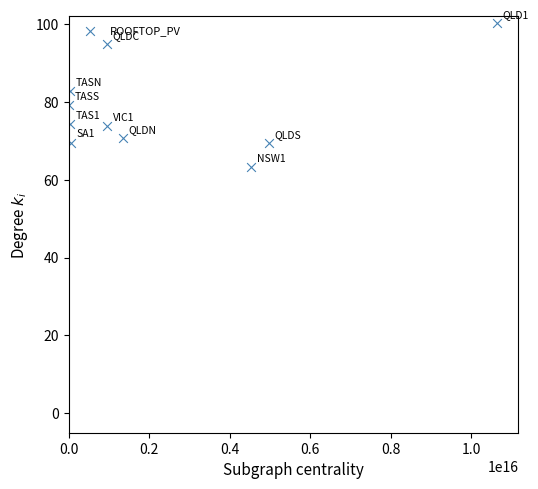

What is the range of Y values (max minus min)?

37.0